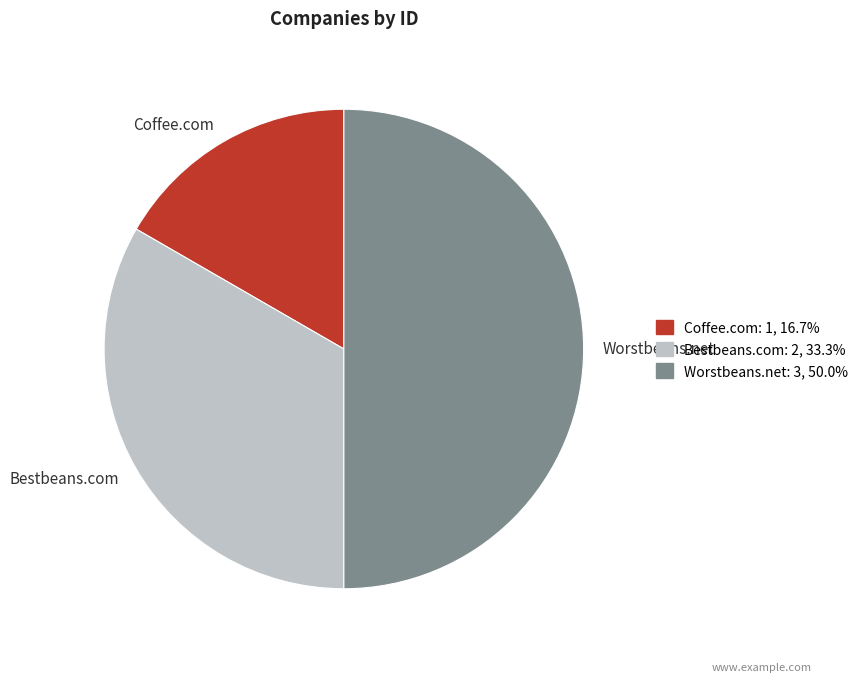

What is the largest slice in the pie chart?

Worstbeans.net